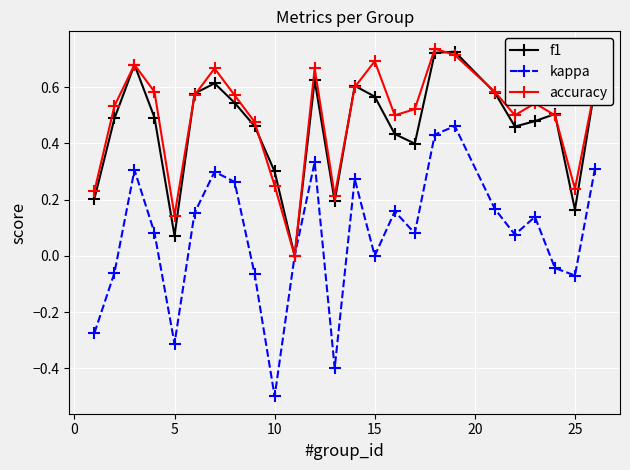

In kappa, how many points are higher than both neighbors (excluding endpoints)?

7